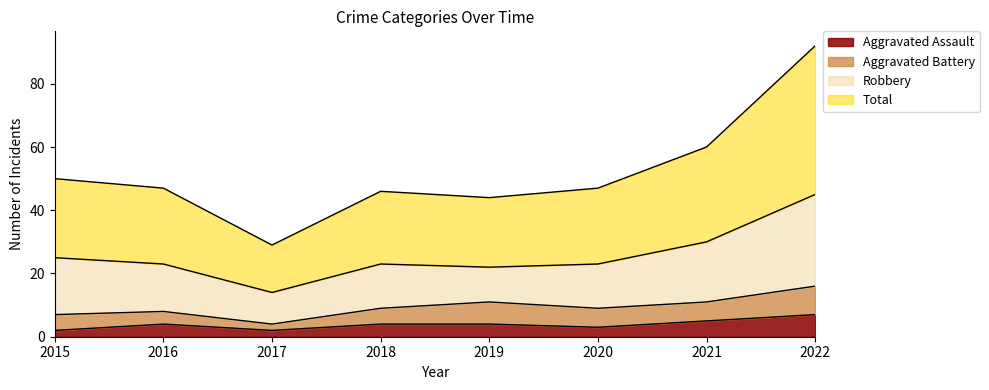

The Aggravated Assault series shows 2 at 2017. True or false?

True